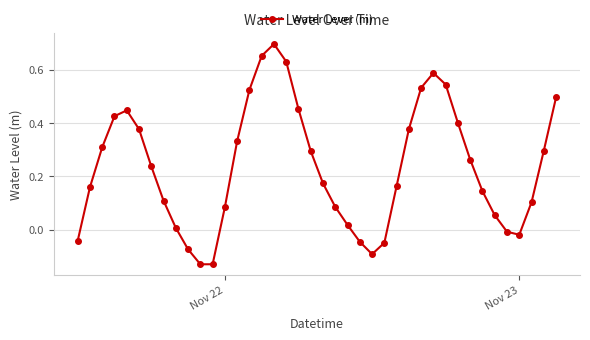

How many points are higher than both their immediate neighbors (excluding endpoints)?

3